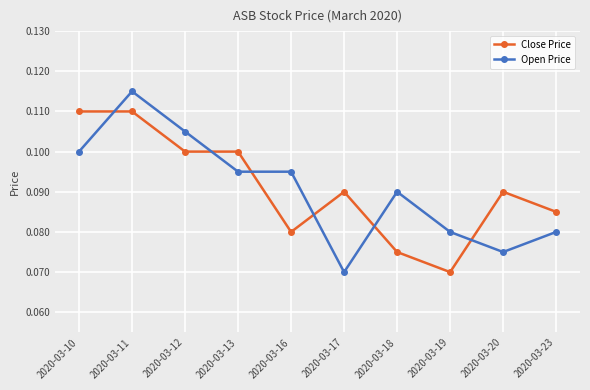

Which series ends up on top after the final intersection of Open Price and Close Price?

Close Price